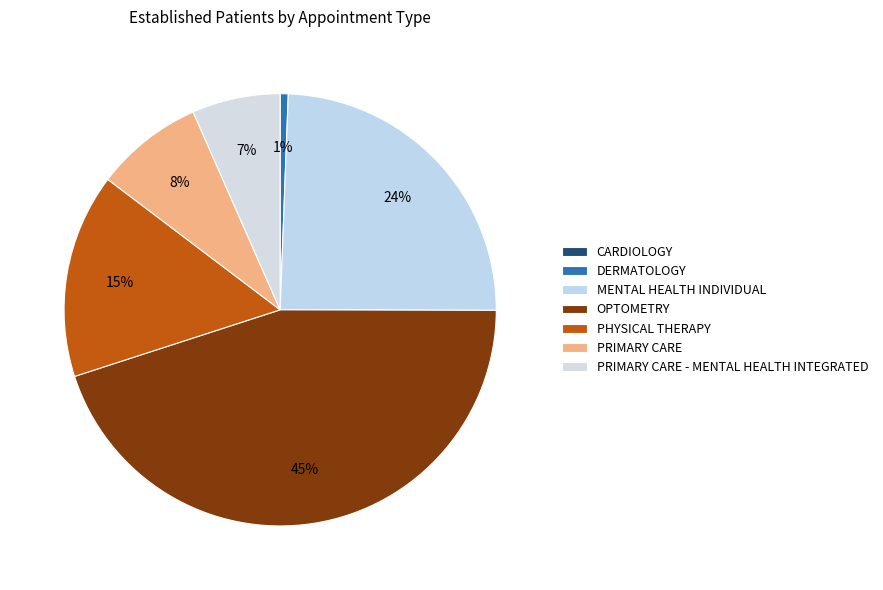

How many segments does this pie chart have?

7